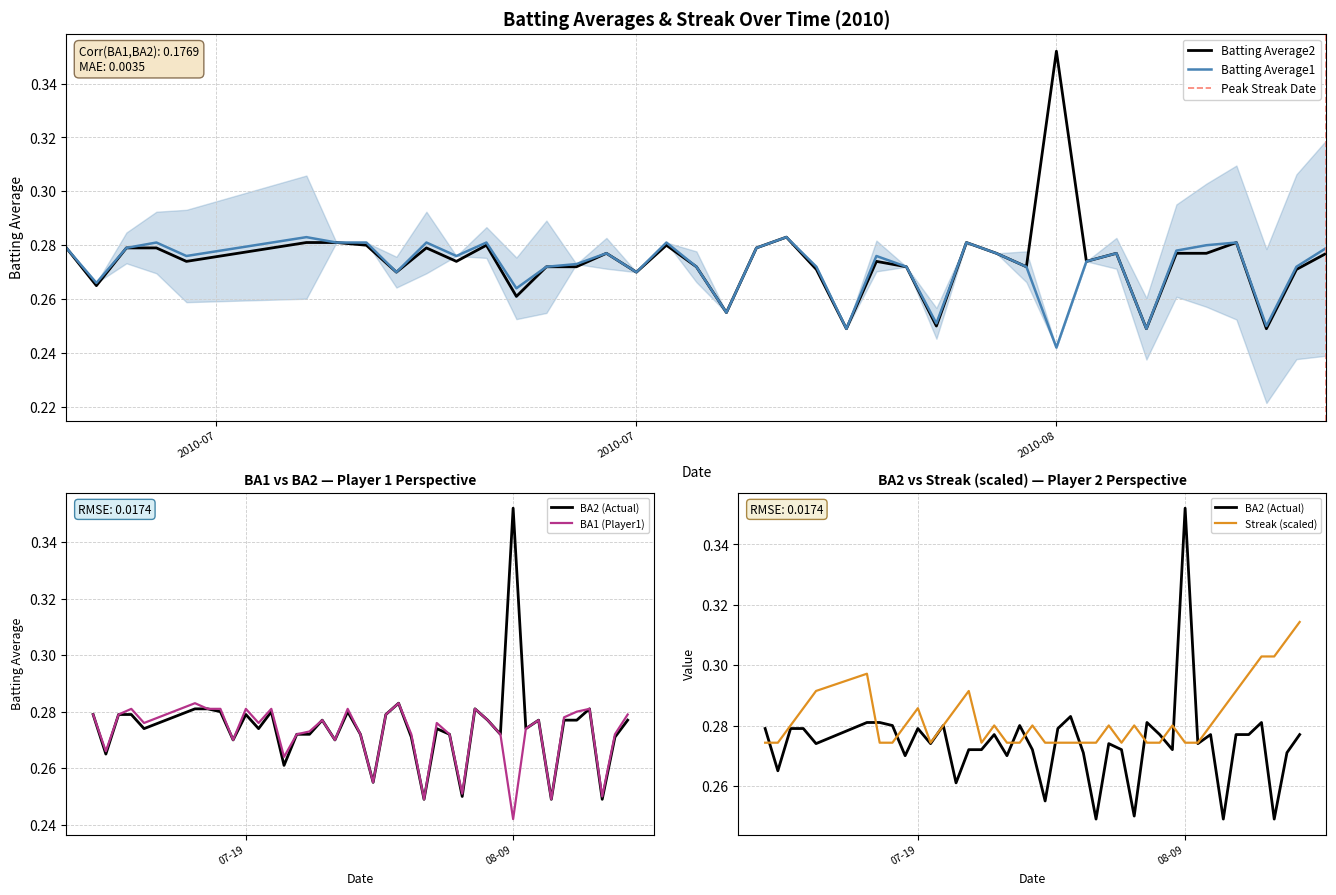

Count the number of categories in the chart.

40